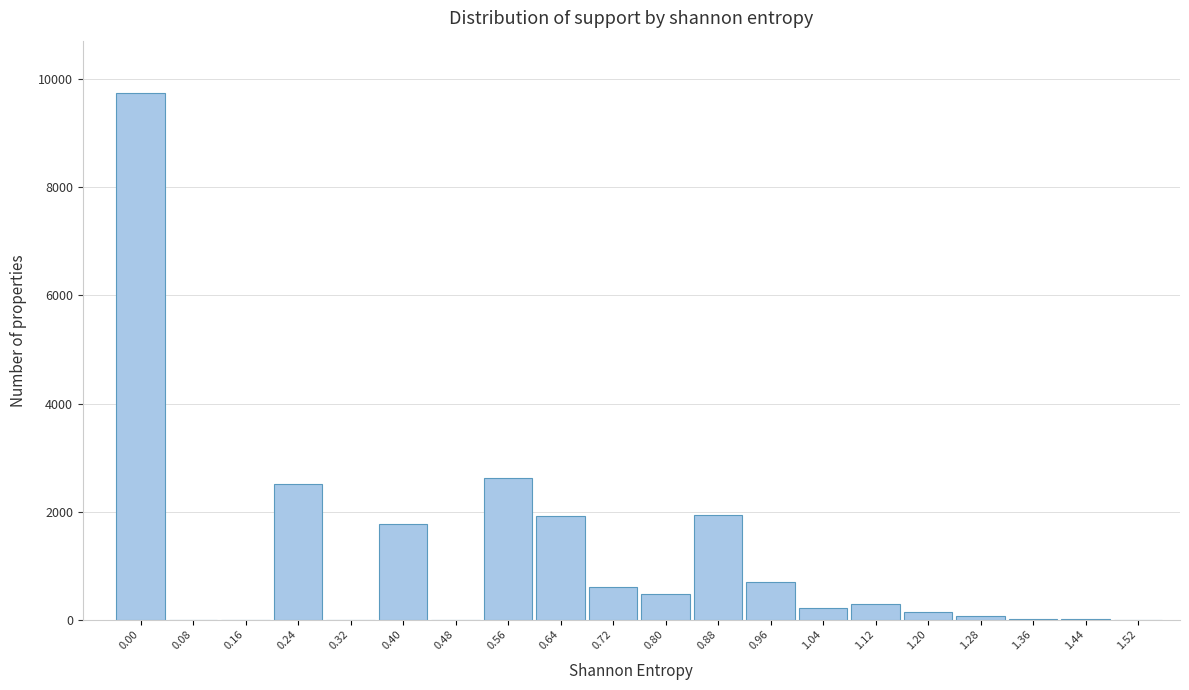

Is it true that the value at 0.96 is 705?

True